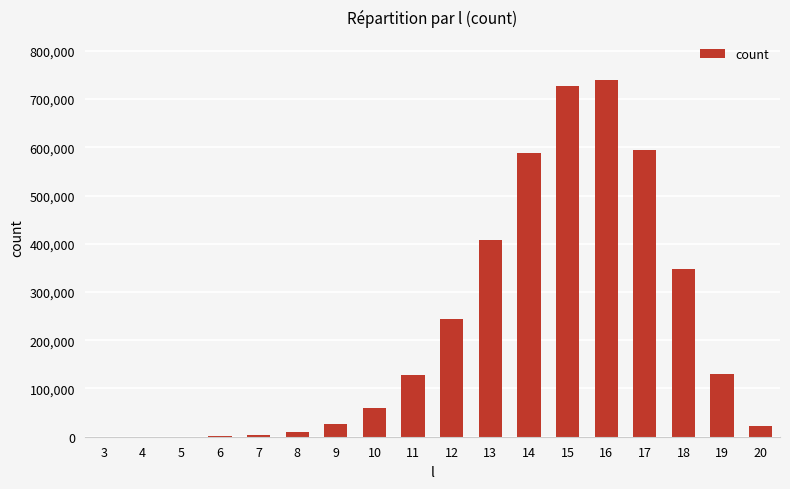

The value at 11 is 70919. True or false?

False